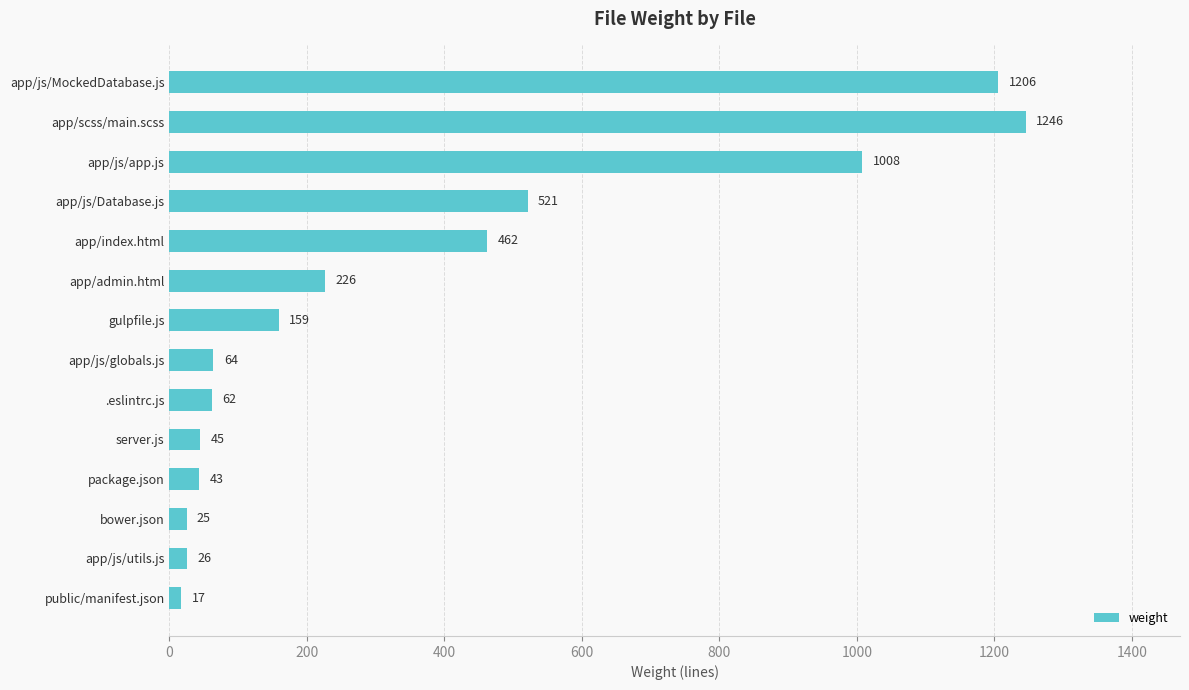

What is the minimum value shown in the chart?

17